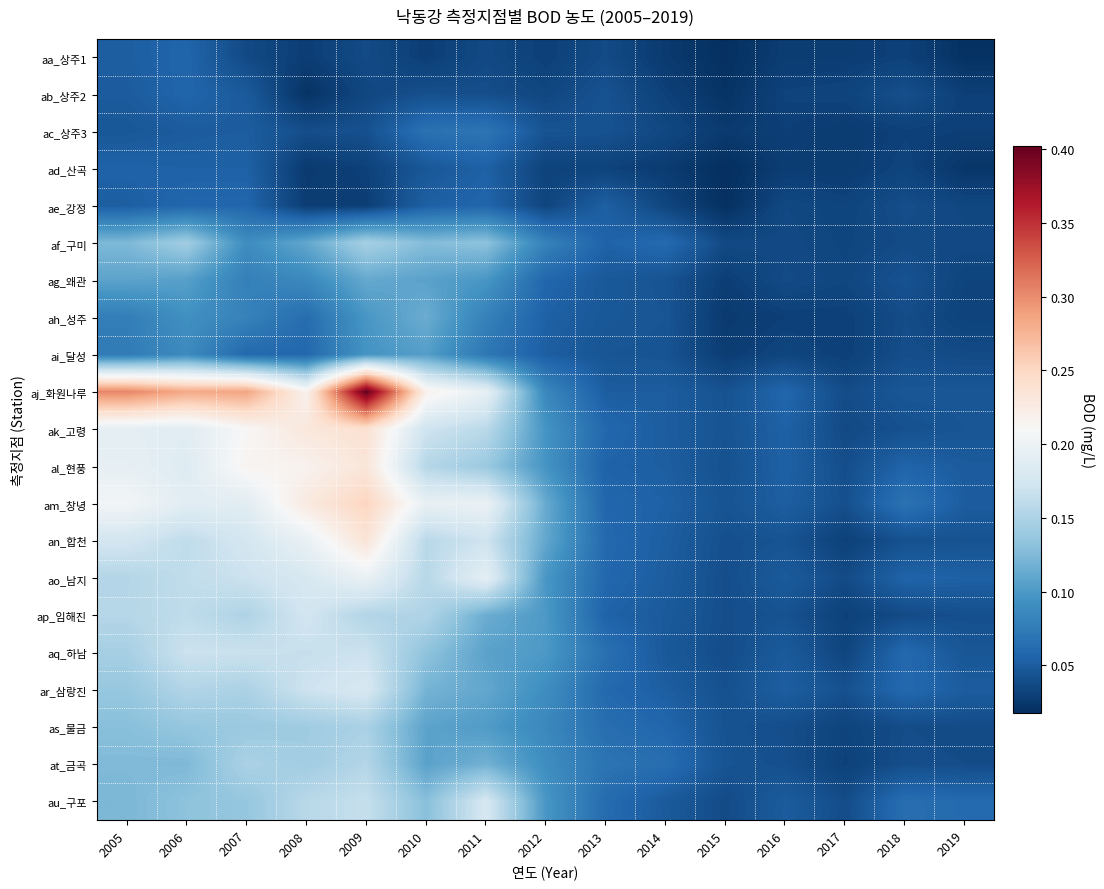

Which series has the widest spread of values?

aj_화원나루